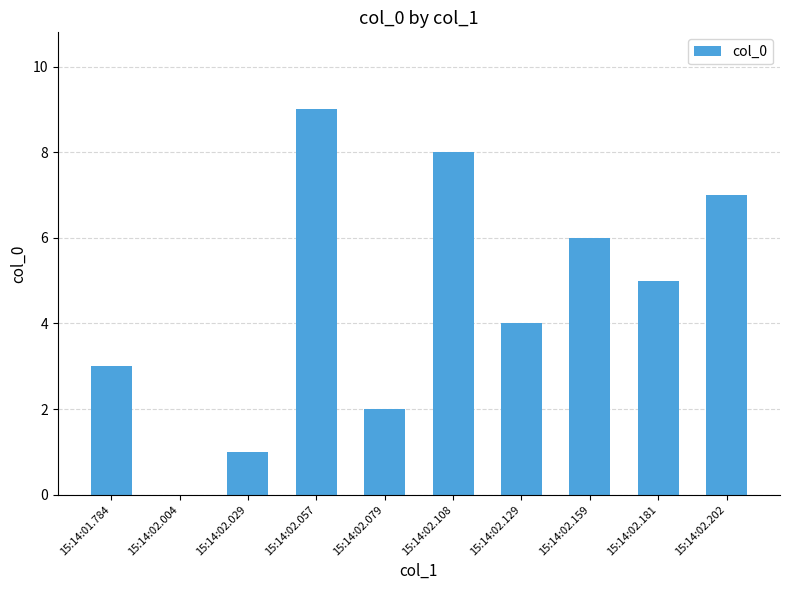

What is the sum of the values at 15:14:02.181 and 15:14:02.108?

13